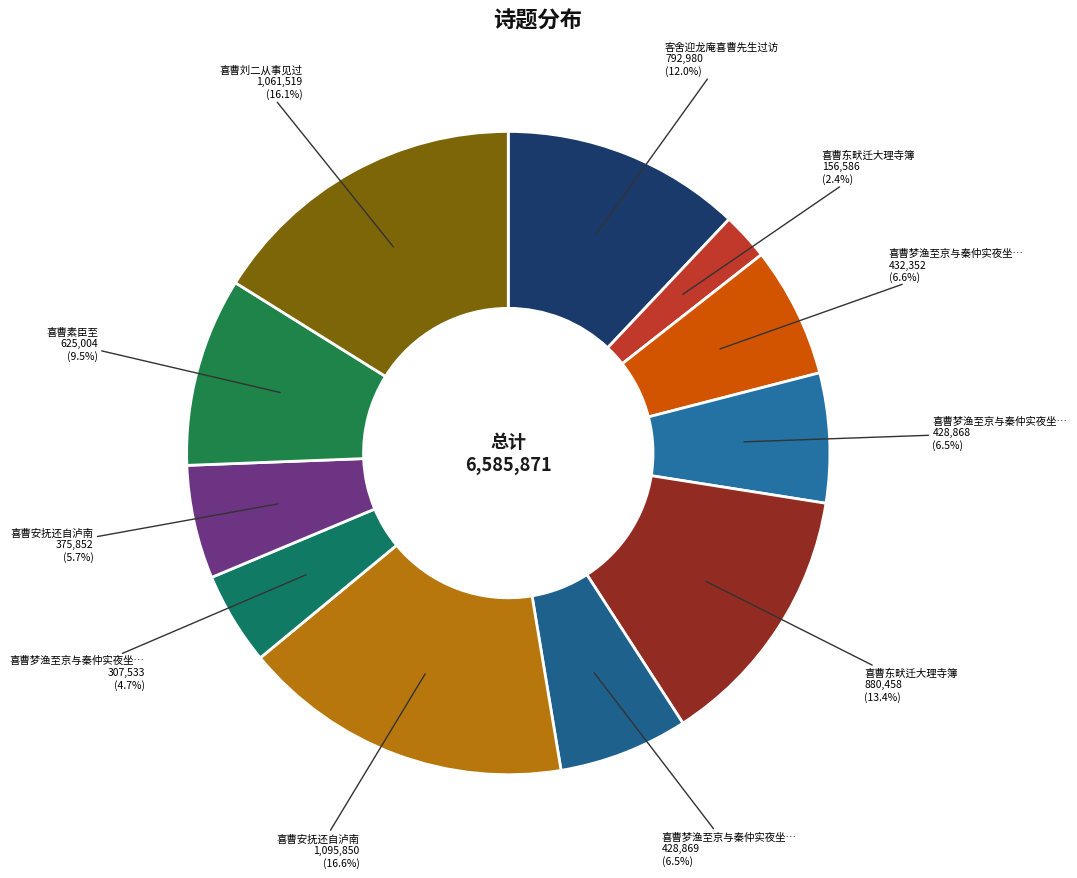

Which category has the smallest portion of the pie?

喜曹东畎迁大理寺簿